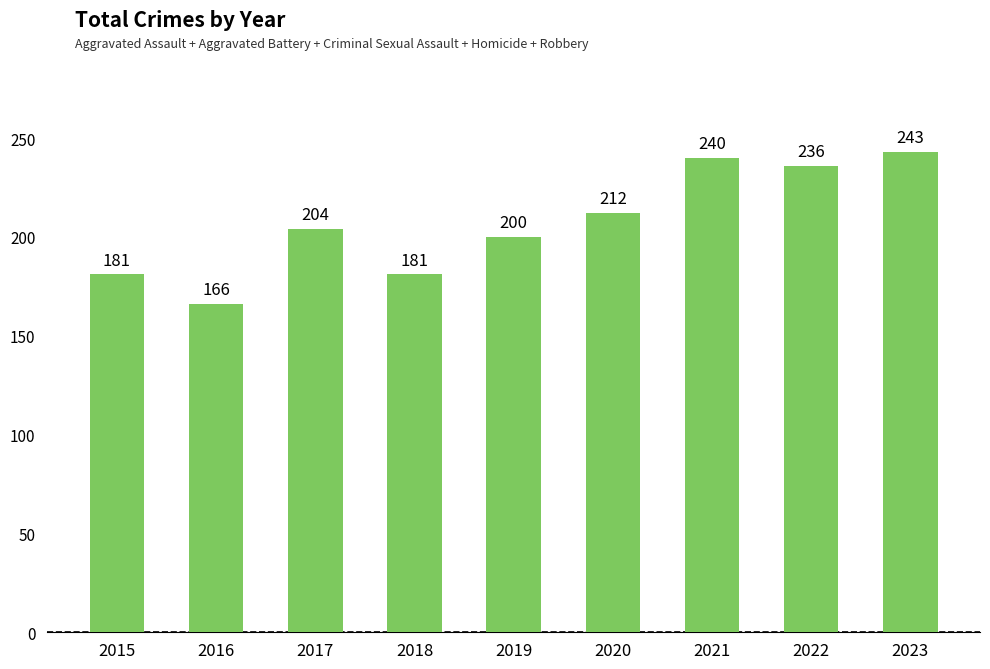

What is the minimum value shown in the chart?

166